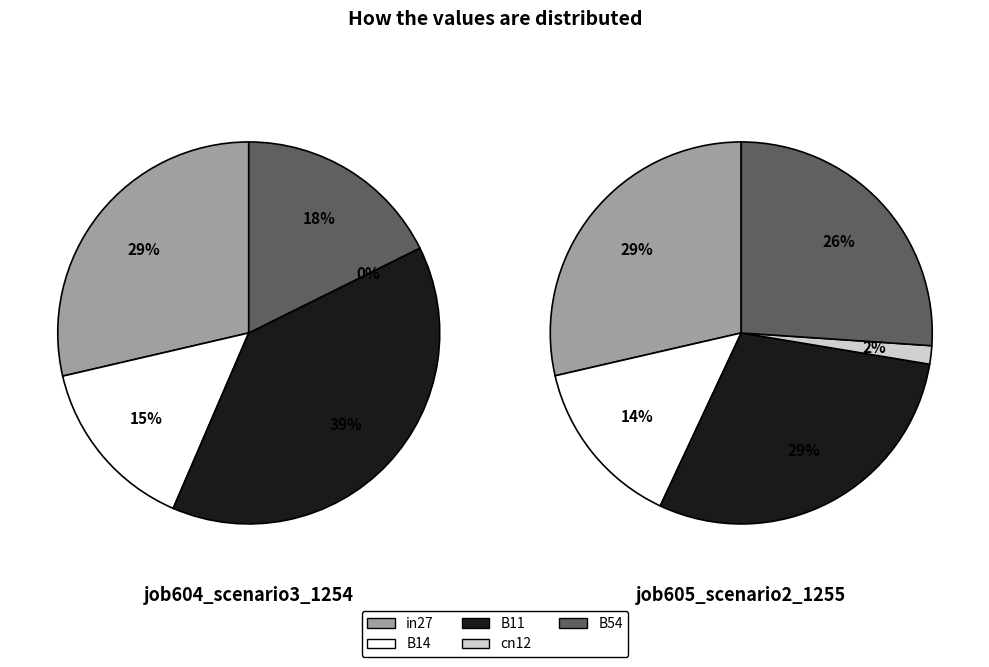

To the nearest percent, what is the average slice percentage?

20%